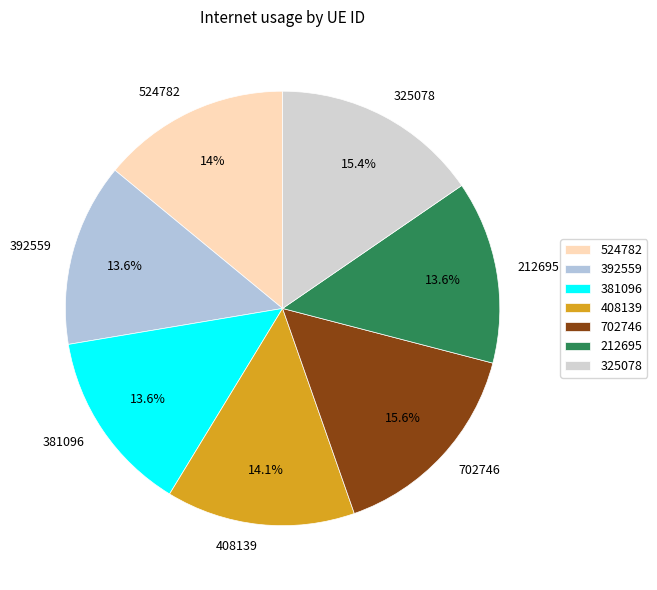

How many segments does this pie chart have?

7